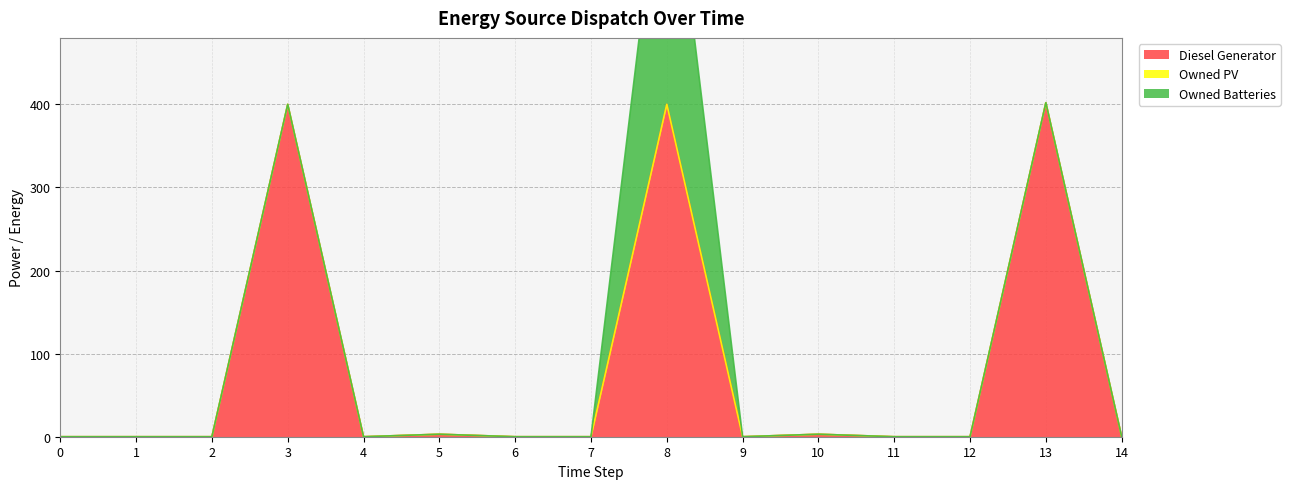

True or false: Diesel Generator has a value of 0 at 14.

True